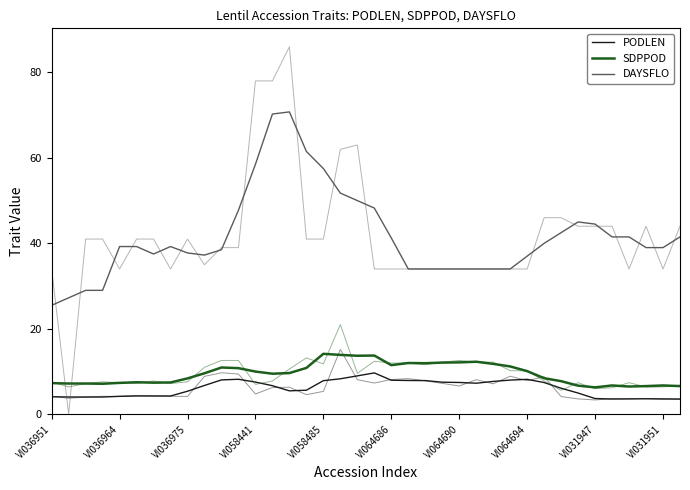

Reading right to left, extract all data points from this chart.

PODLEN: 3.6	3.6	3.6	3.6	3.6	3.7	5.0	6.1	7.4	8.2	8.0	7.7	7.3	7.4	7.5	7.9	7.9	8.0	9.7	9.0	8.3	7.9	5.6	5.5	6.7	7.5	8.2	8.1	6.8	5.4	4.3	4.3	4.3	4.2	4.0	4.0	4.0	4.1
SDPPOD: 6.6	6.8	6.6	6.5	6.8	6.3	6.7	7.8	8.4	10.1	11.2	11.8	12.3	12.1	12.1	11.9	12.0	11.5	13.8	13.7	13.9	14.1	10.8	9.6	9.5	10.0	10.8	11.0	9.6	8.4	7.4	7.4	7.5	7.4	7.2	7.2	7.2	7.3
DAYSFLO: 41.5	39.0	39.0	41.5	41.5	44.5	45.0	42.5	40.0	37.0	34.0	34.0	34.0	34.0	34.0	34.0	34.0	41.2	48.2	50.0	51.8	57.5	61.5	70.8	70.2	58.5	47.8	38.5	37.2	37.8	39.2	37.5	39.2	39.2	29.0	29.0	27.2	25.5